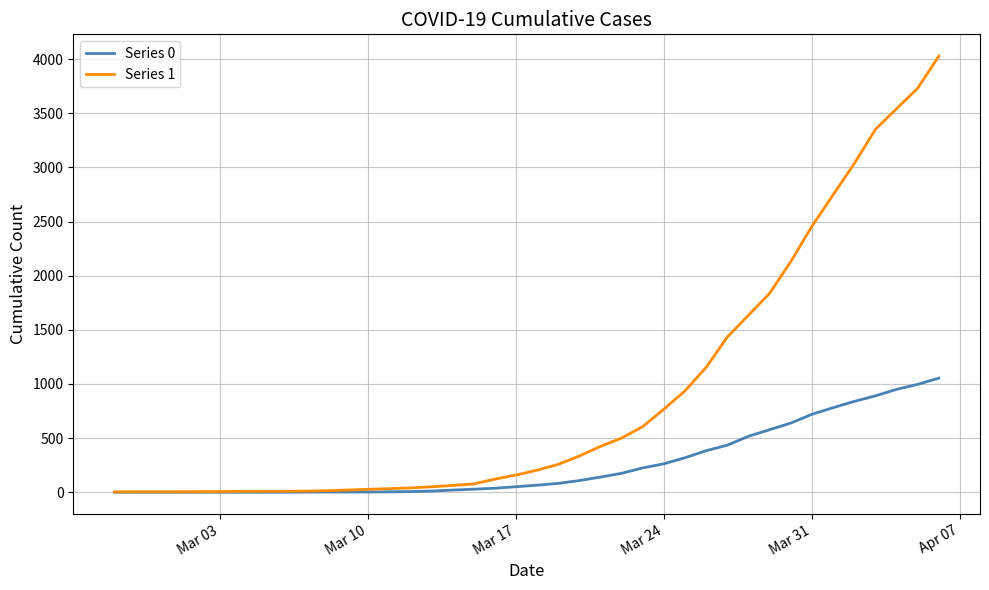

Which series has the widest spread of values?

Series 1